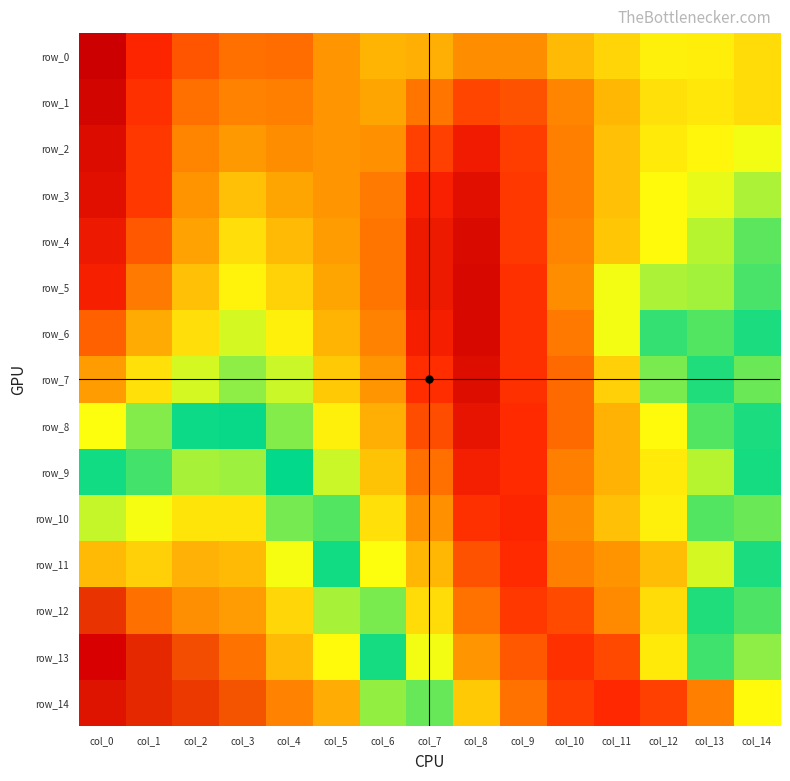

What is the minimum value for row_0?

0.9